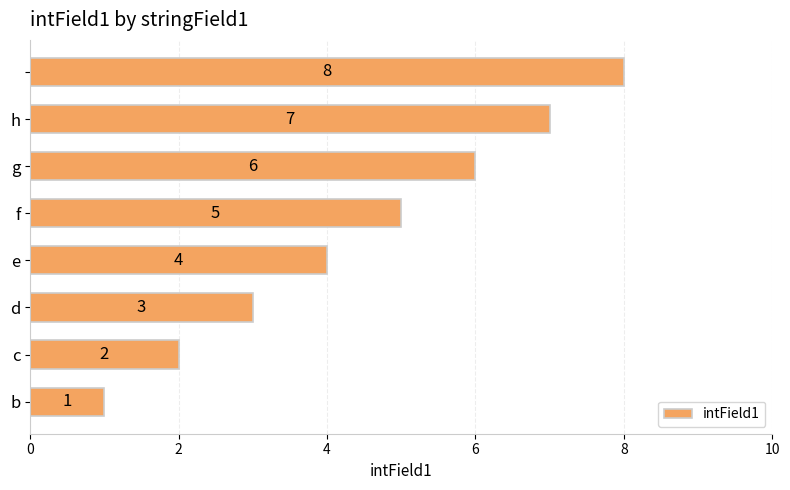

How many series are shown in this chart?

1